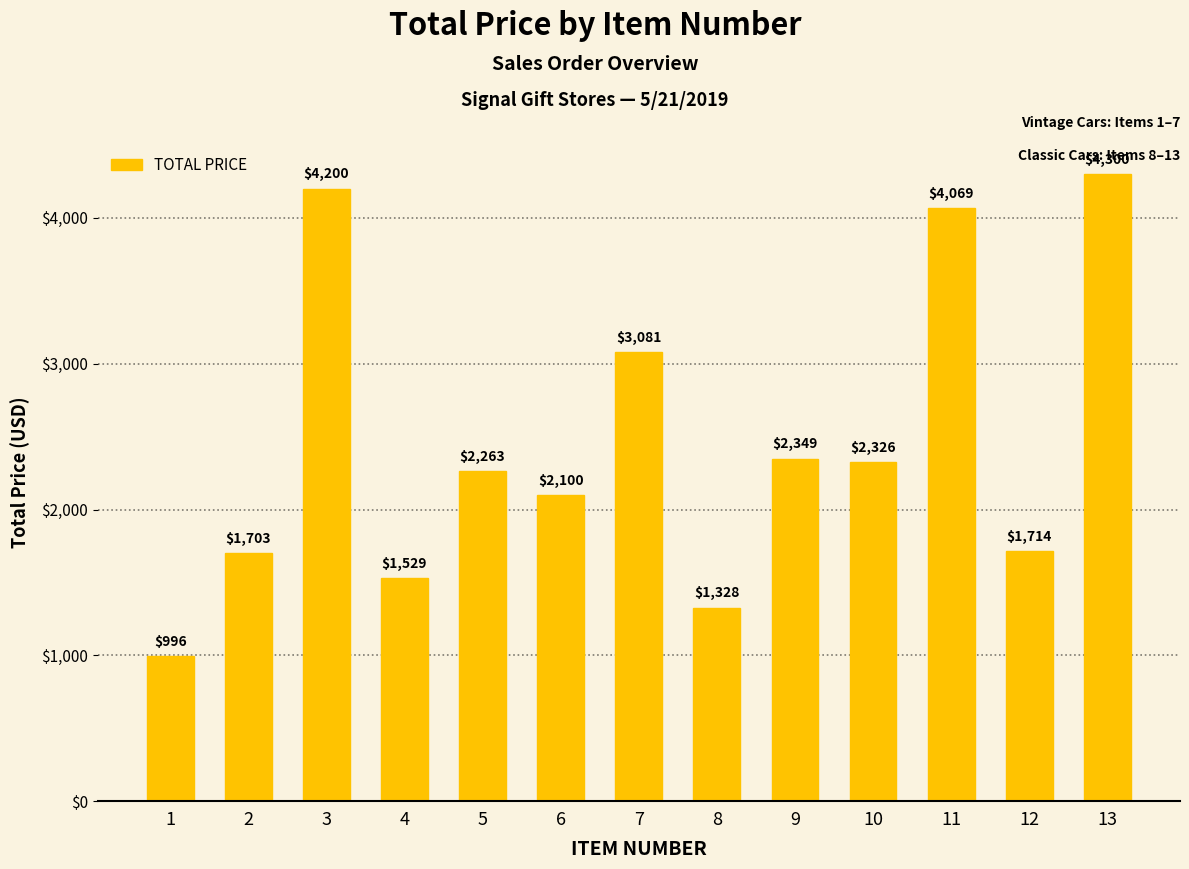

List the labels in order of value, smallest first.

1, 8, 4, 2, 12, 6, 5, 10, 9, 7, 11, 3, 13